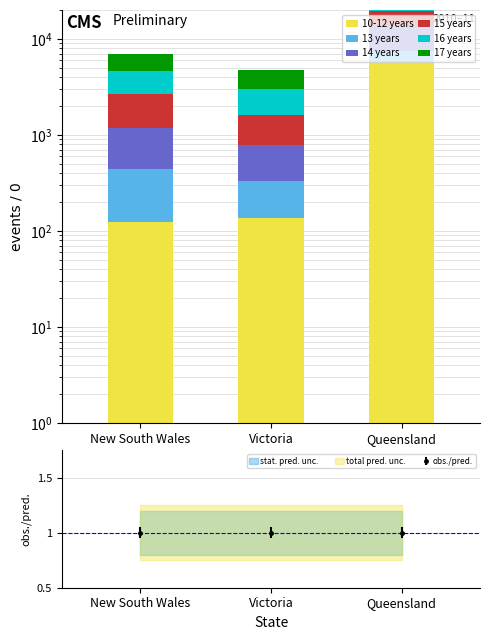

Does the chart contain stacked bars?

No